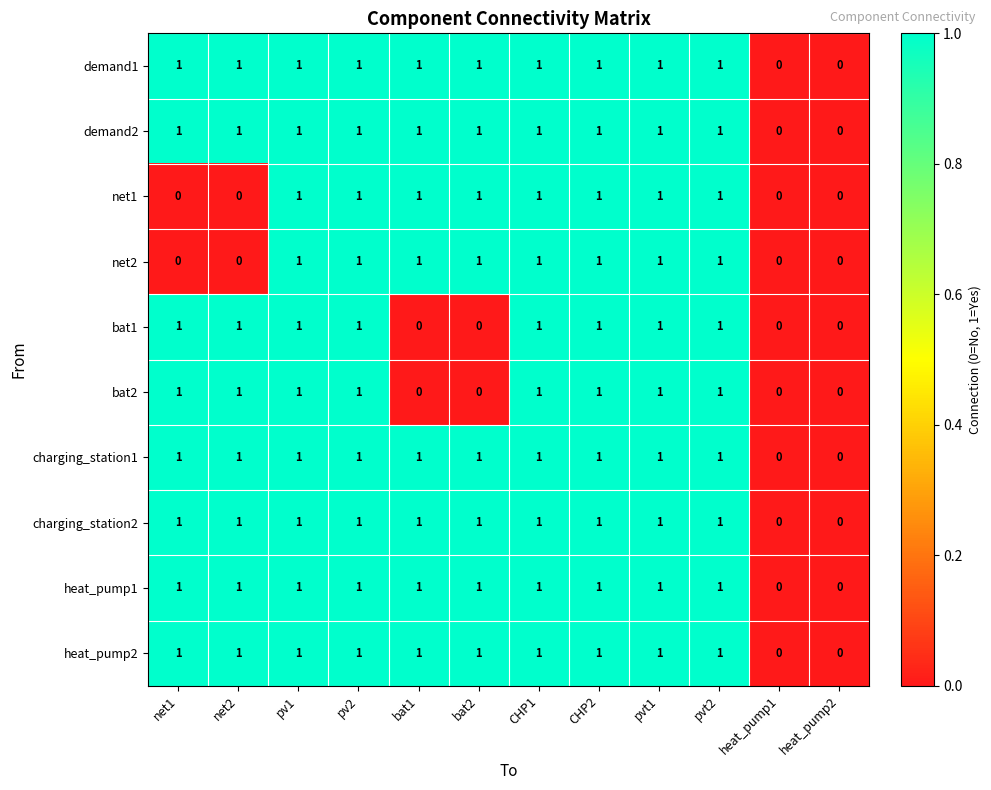

Is it true that net2 equals 1 at net1?

False